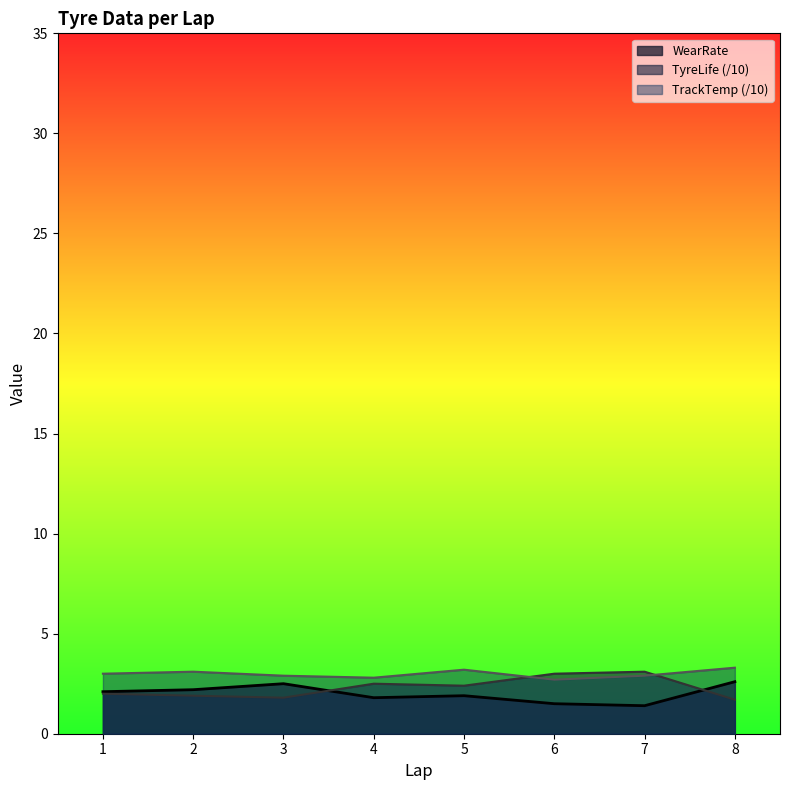

Is it true that WearRate equals 2.1 at 1?

True